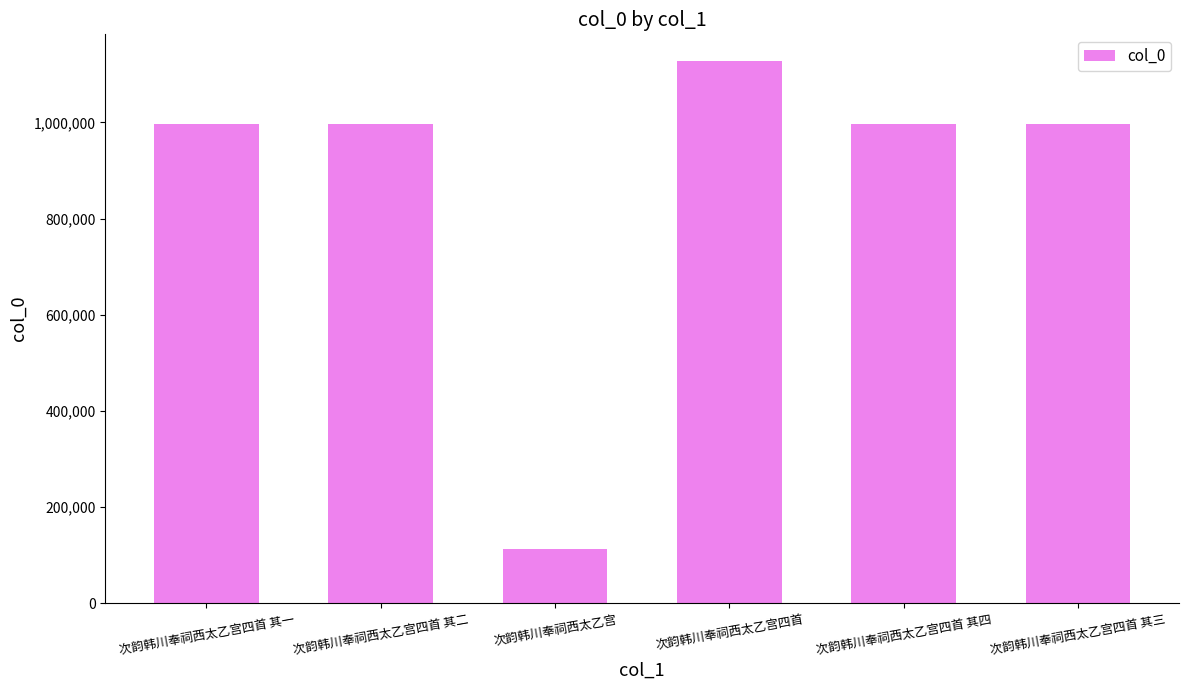

How many series are shown in this chart?

1